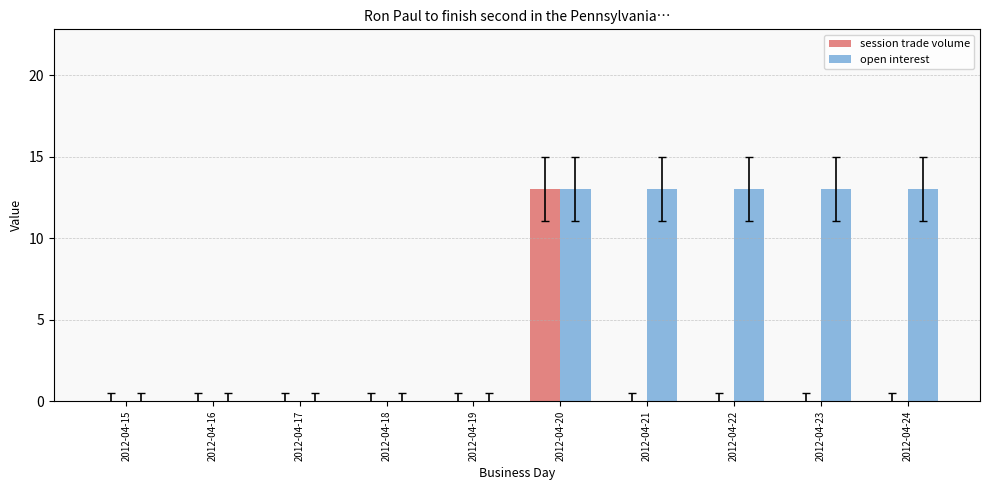

The session trade volume series shows 0 at 2012-04-23. True or false?

True